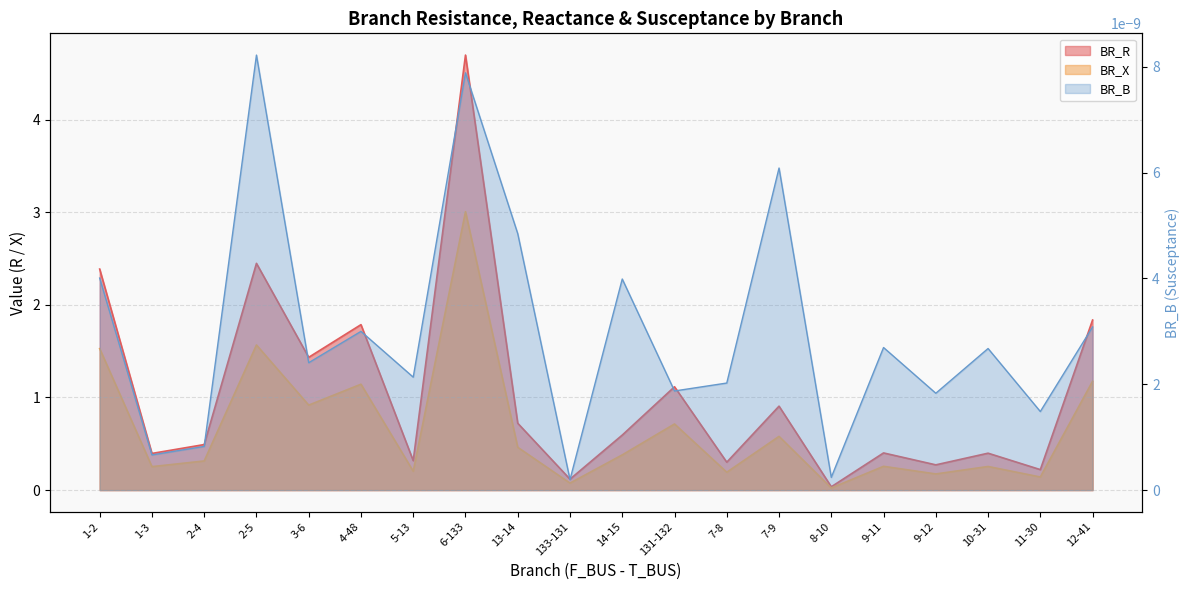

At which category does BR_X reach its first local valley?

1-3